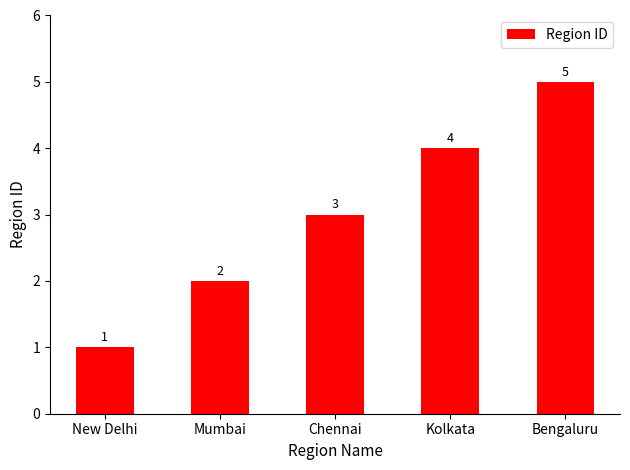

What is the sum of all values?

15